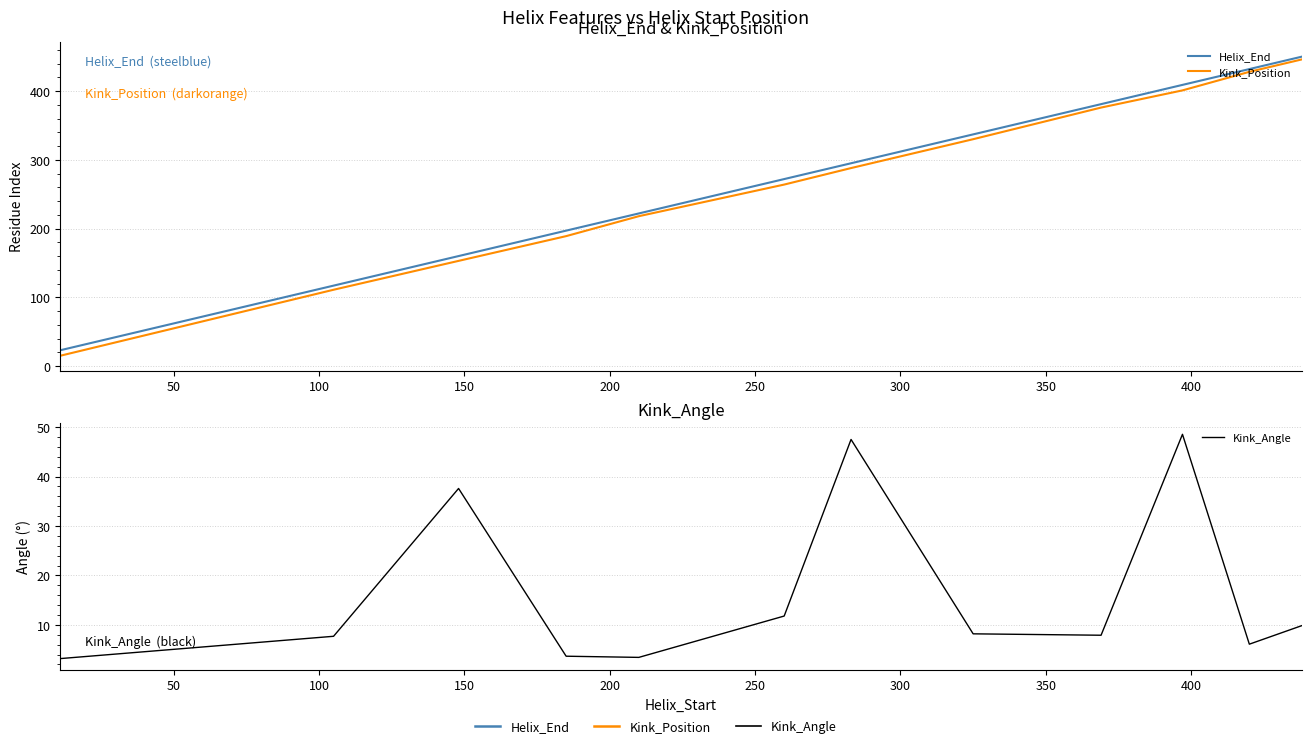

What is the difference between the highest and lowest values at 200?

218.6